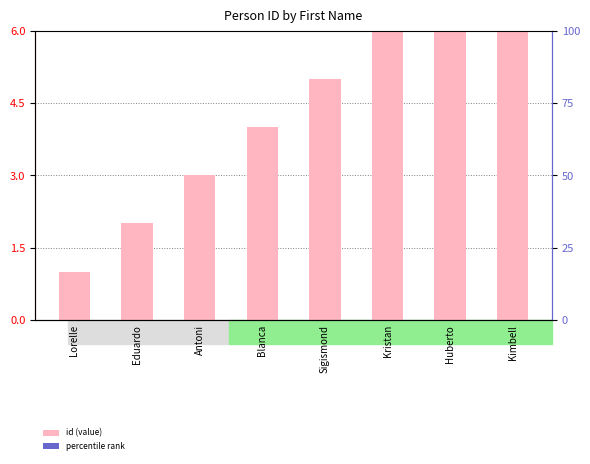

Are the bars grouped side by side (vs. stacked)?

No